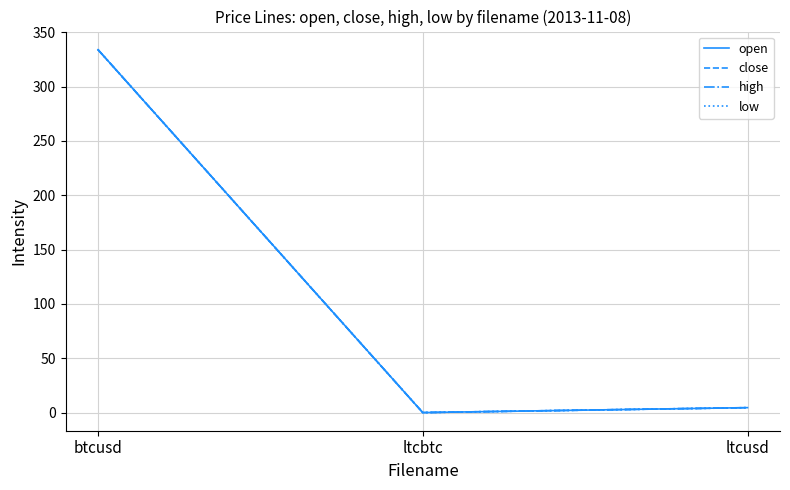

What position from the right is btcusd?

3